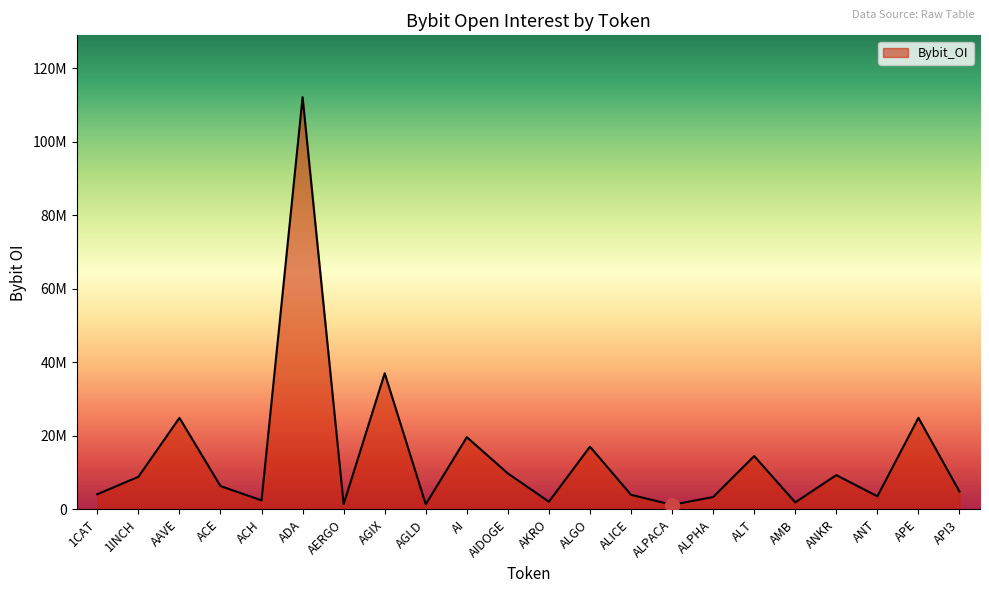

At which category does the data reach its first local valley?

ACH